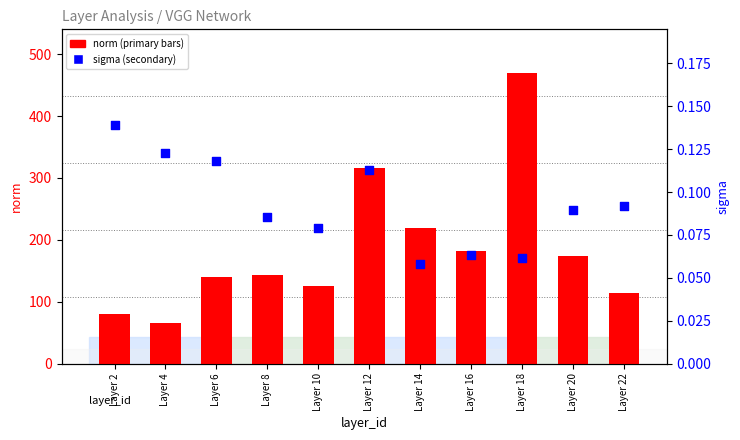

At which category is the sum across all series the highest?

Layer 18